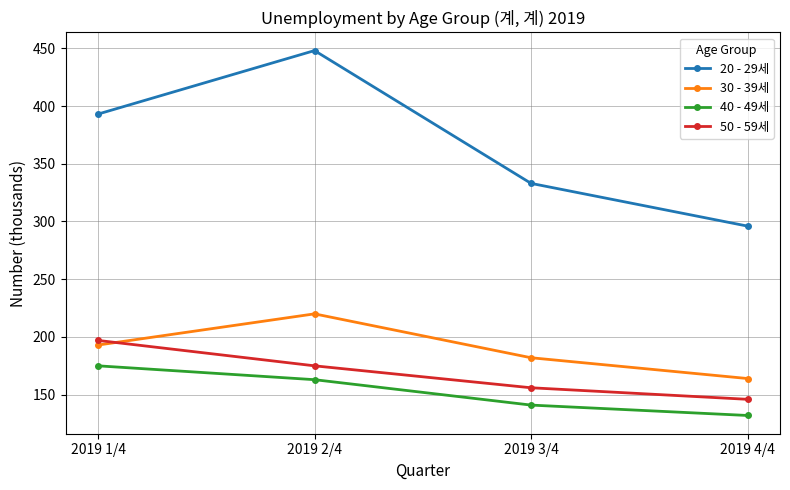

True or false: 50 - 59세 and 30 - 39세 intersect in this chart.

True